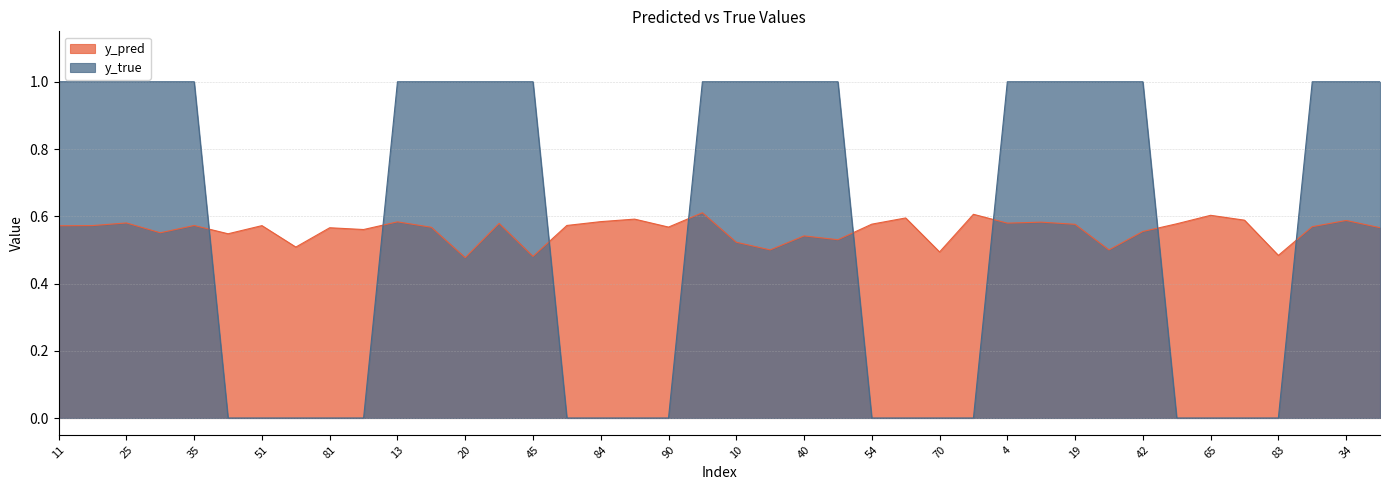

What are all the series names shown in the legend?

y_pred, y_true